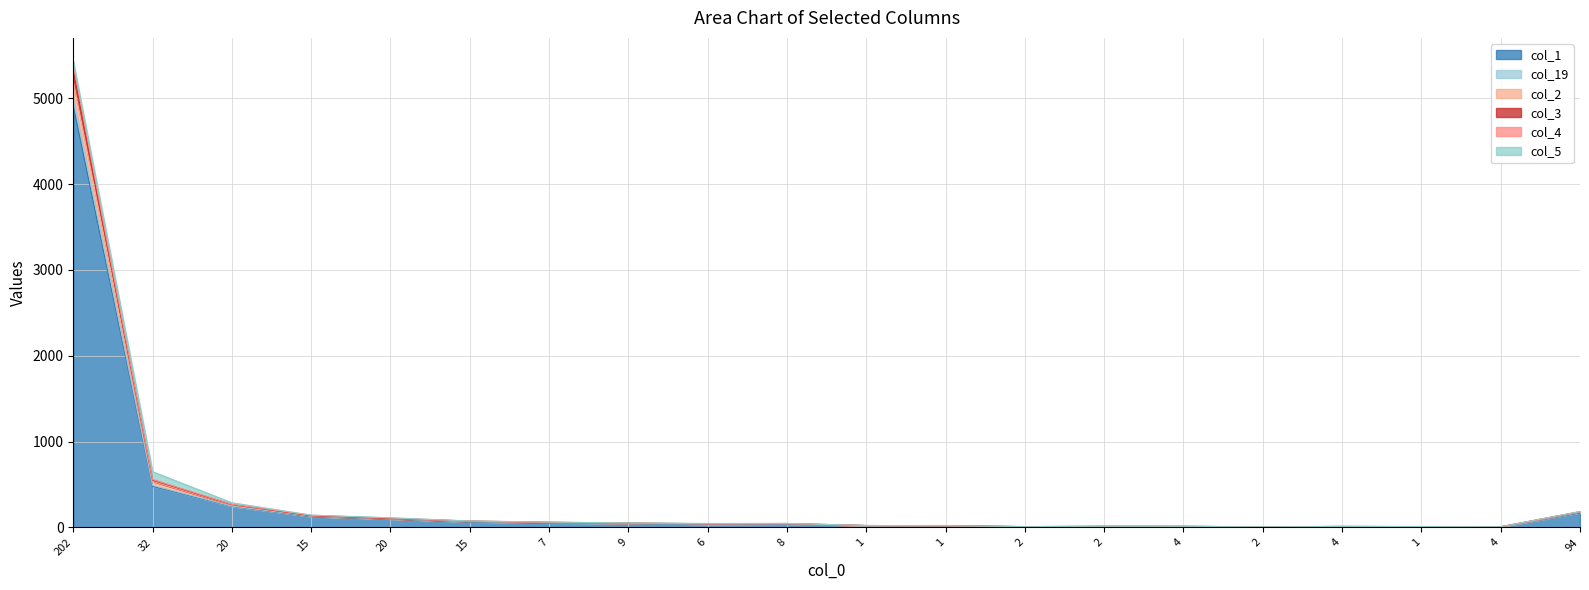

True or false: col_19 and col_2 cross at least once.

False